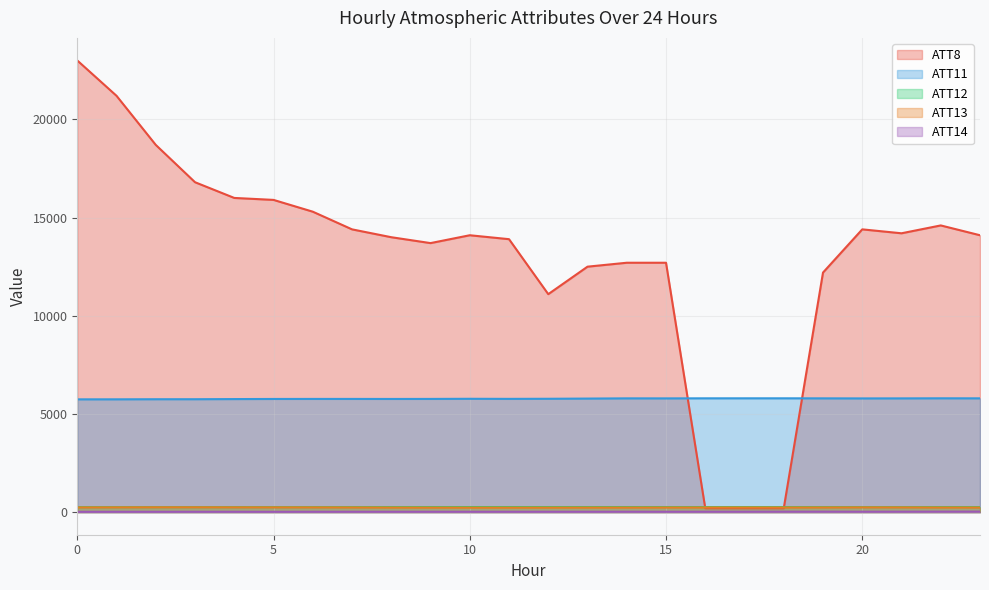

Which has a higher value, 6 or 14?

6